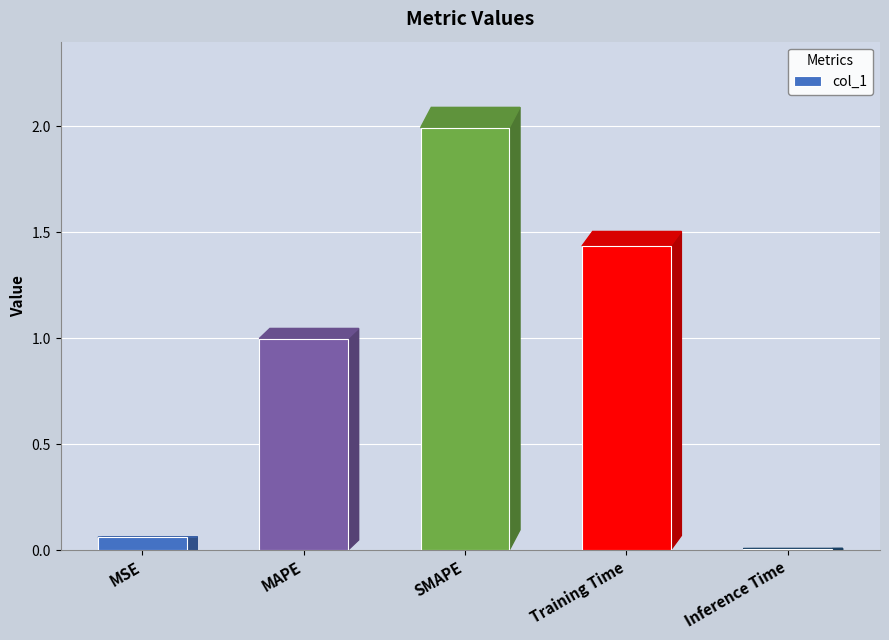

What position from the right is MAPE?

4